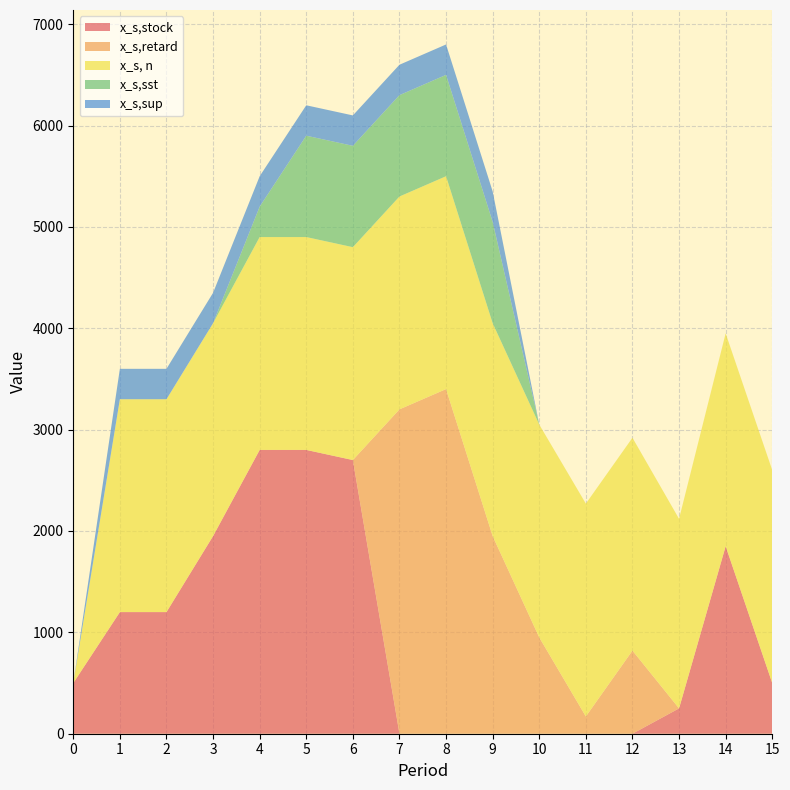

Reading right to left, what are all the values shown in this chart?

x_s,stock: 500	1850	250	0	0	0	0	0	0	2700	2800	2800	1950	1200	1200	500
x_s,retard: 0	0	0	820	170	950	1950	3400	3200	0	0	0	0	0	0	0
x_s, n: 2100	2100	1870	2100	2100	2100	2100	2100	2100	2100	2100	2100	2100	2100	2100	0
x_s,sst: 0	0	0	0	0	0	1000	1000	1000	1000	1000	300	0	0	0	0
x_s,sup: 0	0	0	0	0	0	300	300	300	300	300	300	300	300	300	0